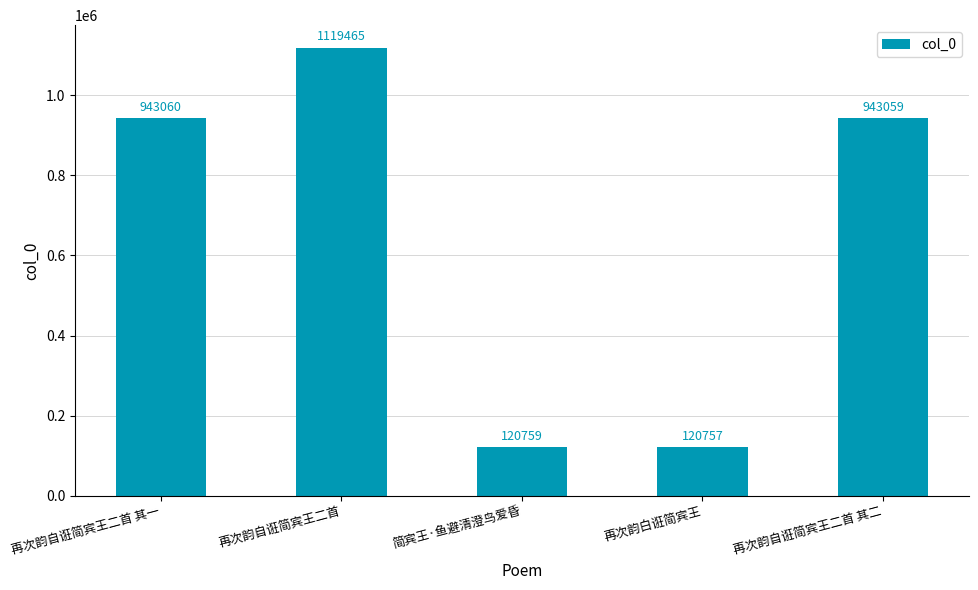

Reading left to right, transcribe all the data shown in this chart.

再次韵自诳简宾王二首 其一=943060	再次韵自诳简宾王二首=1119465	简宾王·鱼避清澄鸟爱昏=120759	再次韵白诳简宾王=120757	再次韵自诳简宾王二首 其二=943059